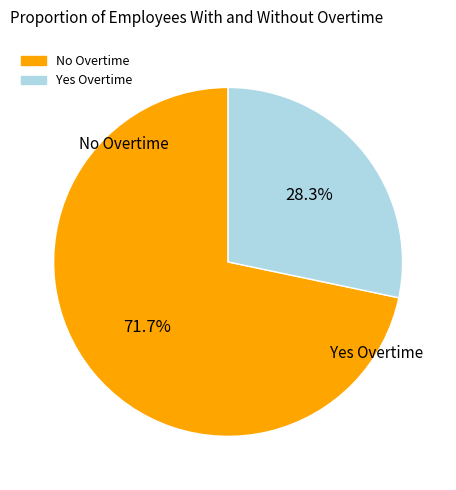

What percentage do No Overtime and Yes Overtime together represent?

100.0%